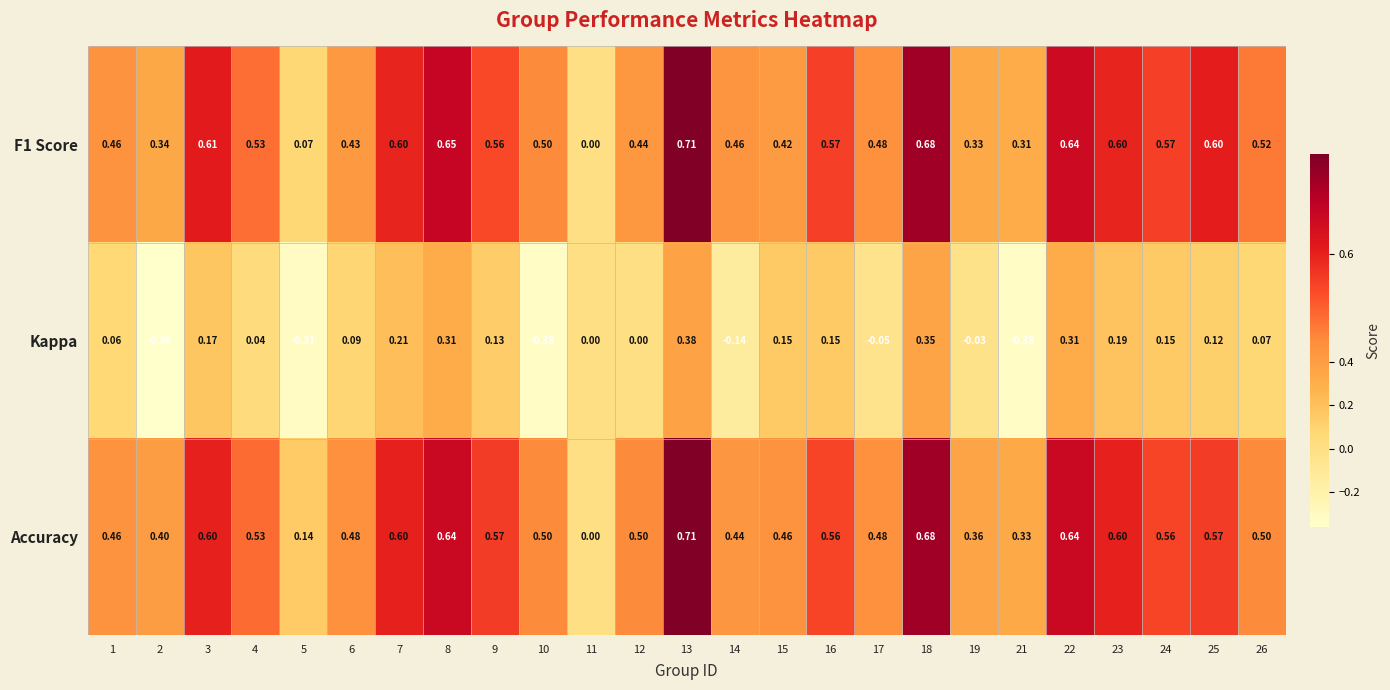

Which series has the widest spread of values?

Kappa